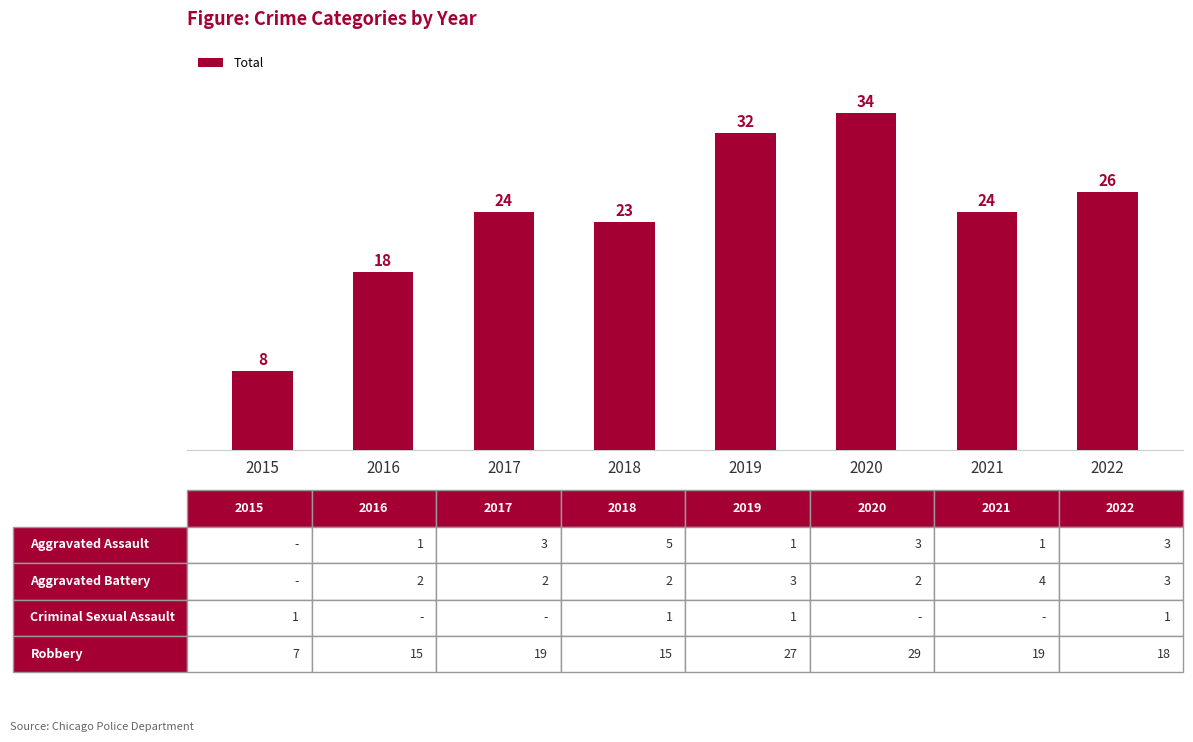

What is the average value?

24